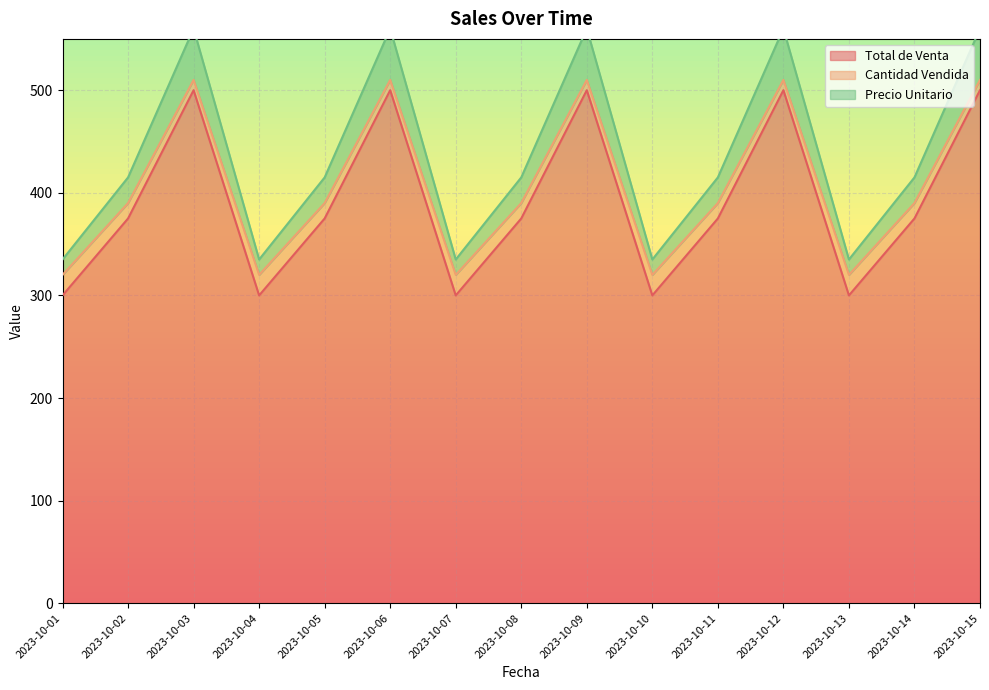

Does the chart display data point markers on the line(s)?

No